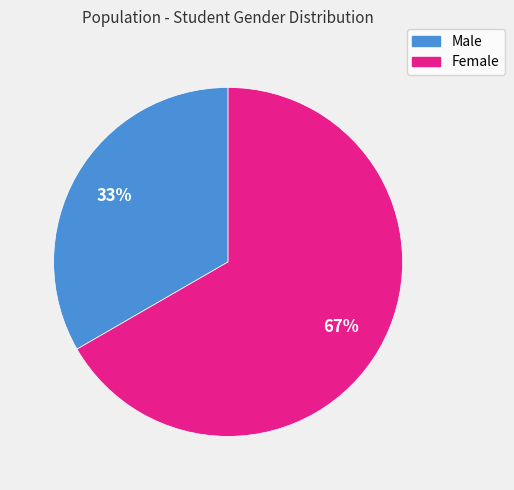

Which has a higher value, Female or Male?

Female